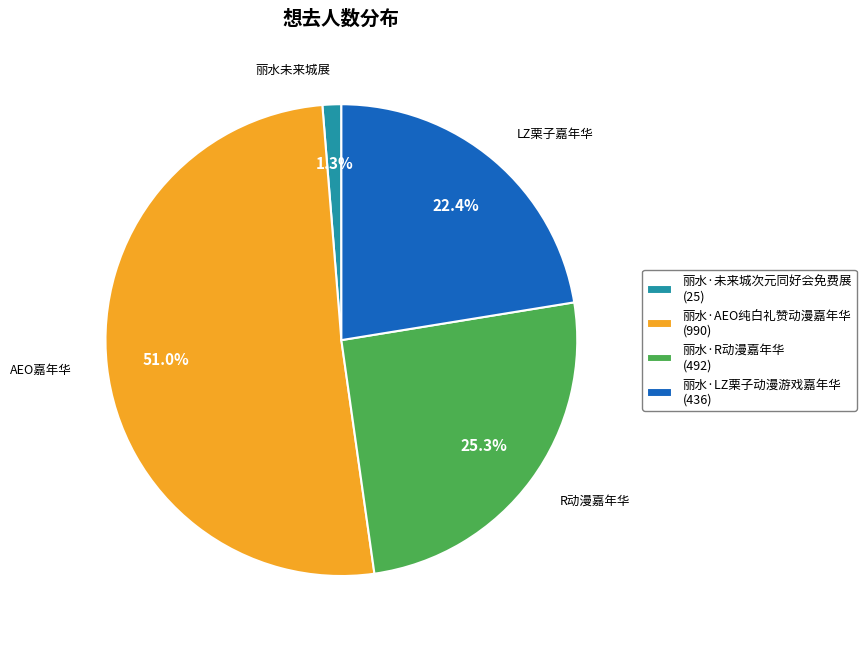

What percentage is the 丽水·未来城次元同好会免费展 slice, to the nearest percent?

1%